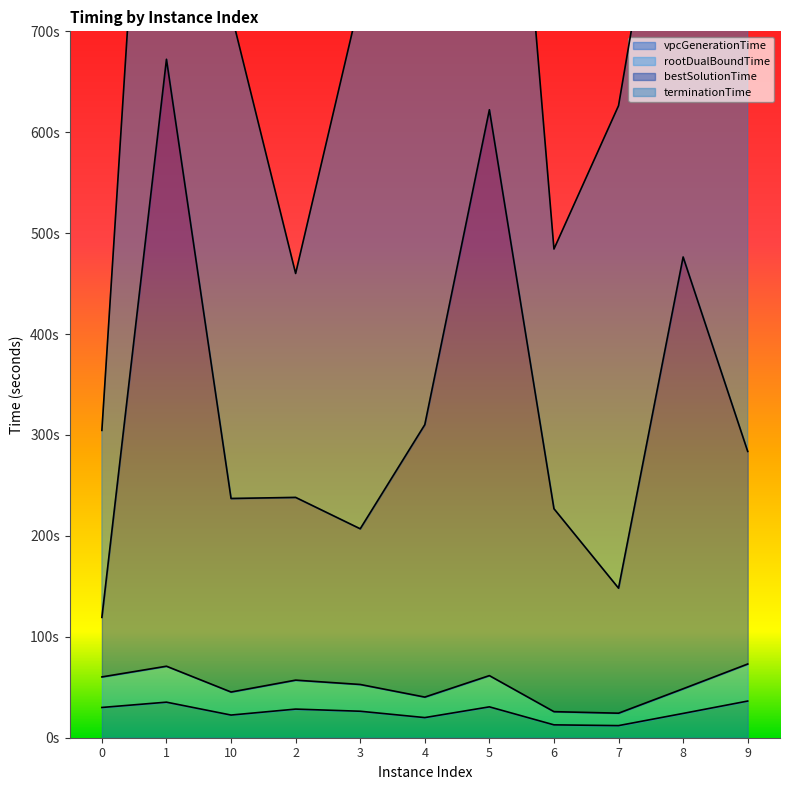

What is the smallest value displayed?

12.0